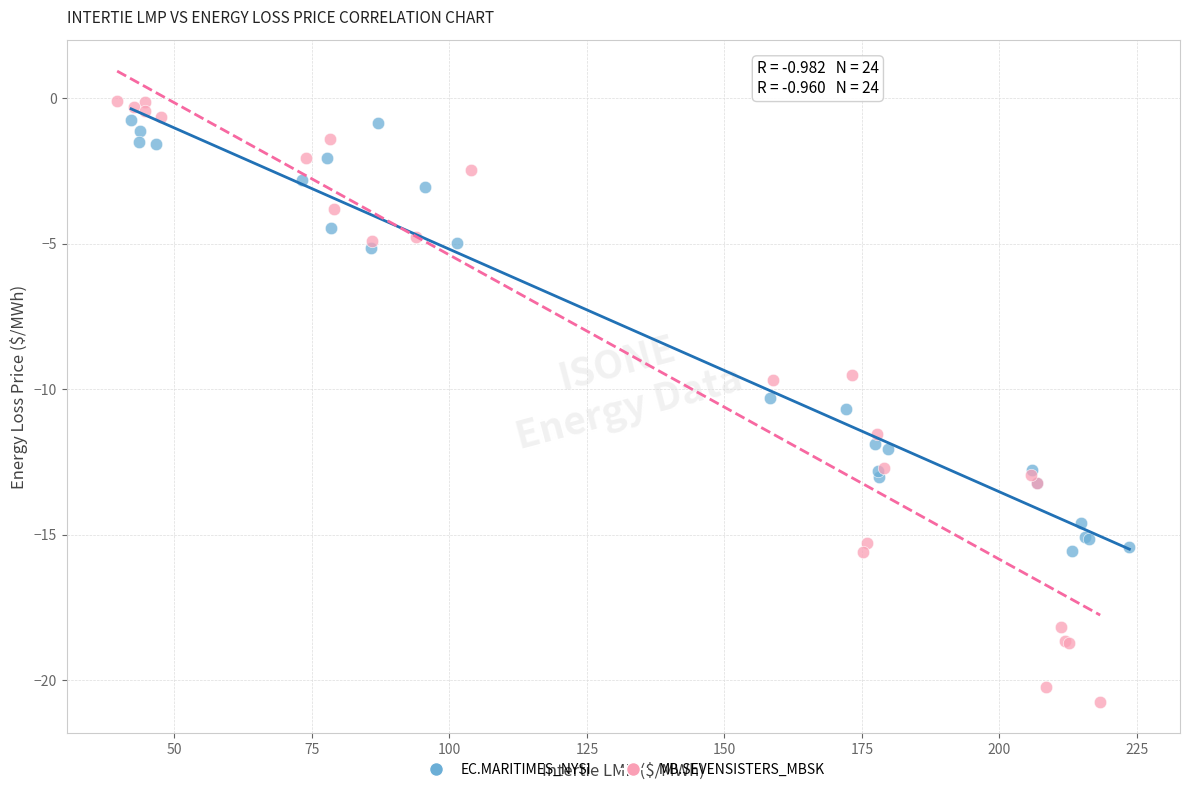

Which series reaches the minimum Y coordinate?

MB.SEVENSISTERS_MBSK